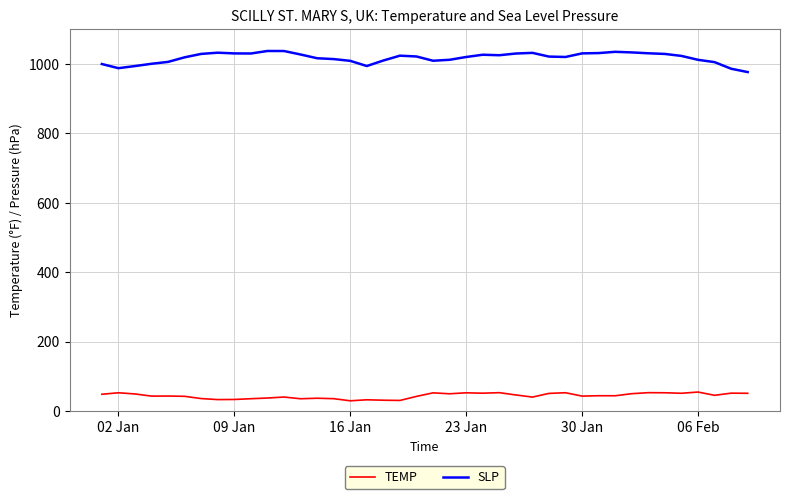

True or false: SLP and TEMP intersect in this chart.

False